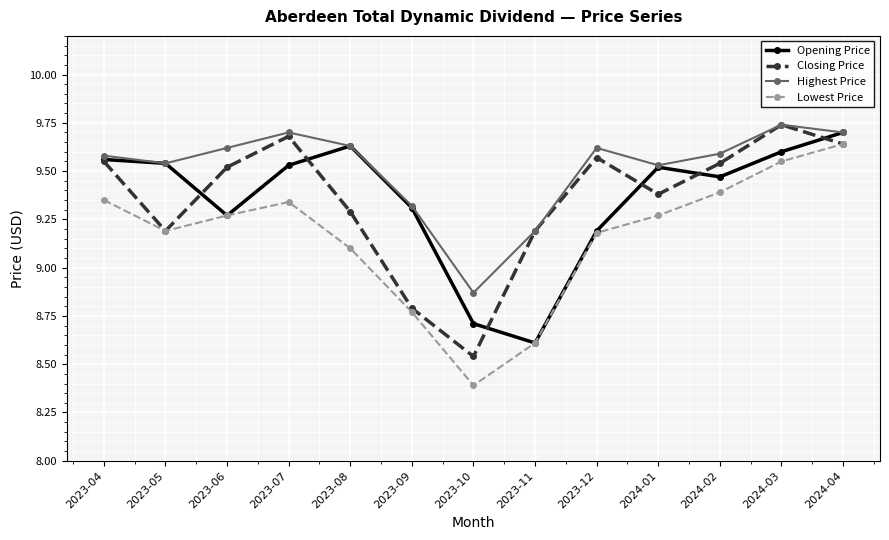

What is the difference between the Opening Price values at 2024-02 and 2023-06?

0.2